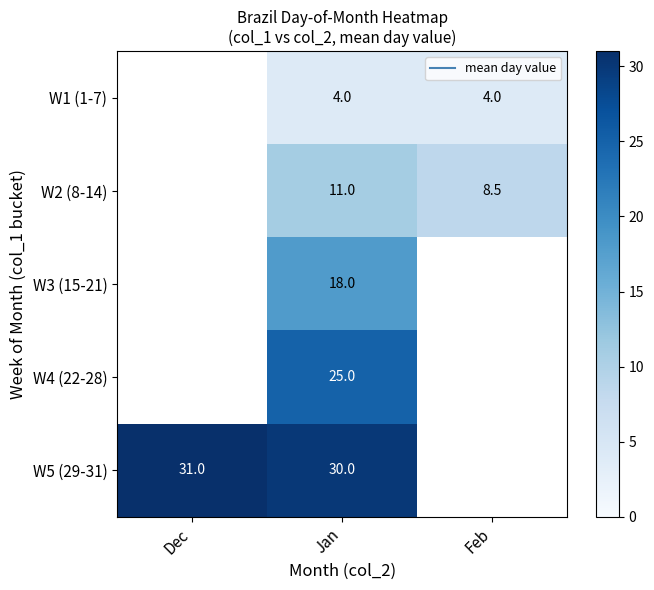

Is the value of W3 (15-21) at Dec greater than the value of W2 (8-14) at Dec?

No